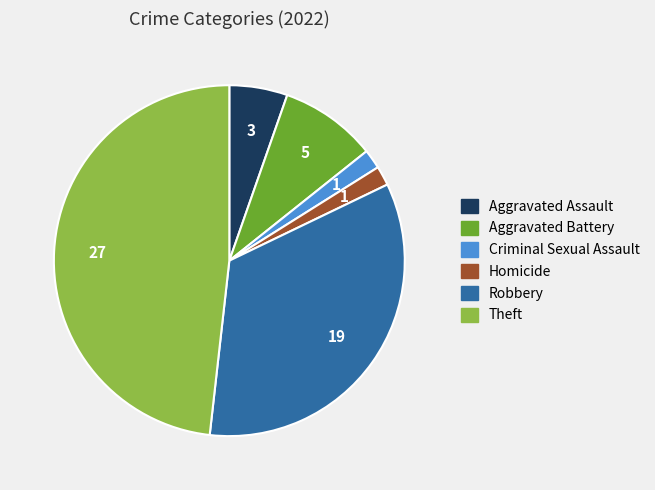

Is there a majority slice in this chart?

No